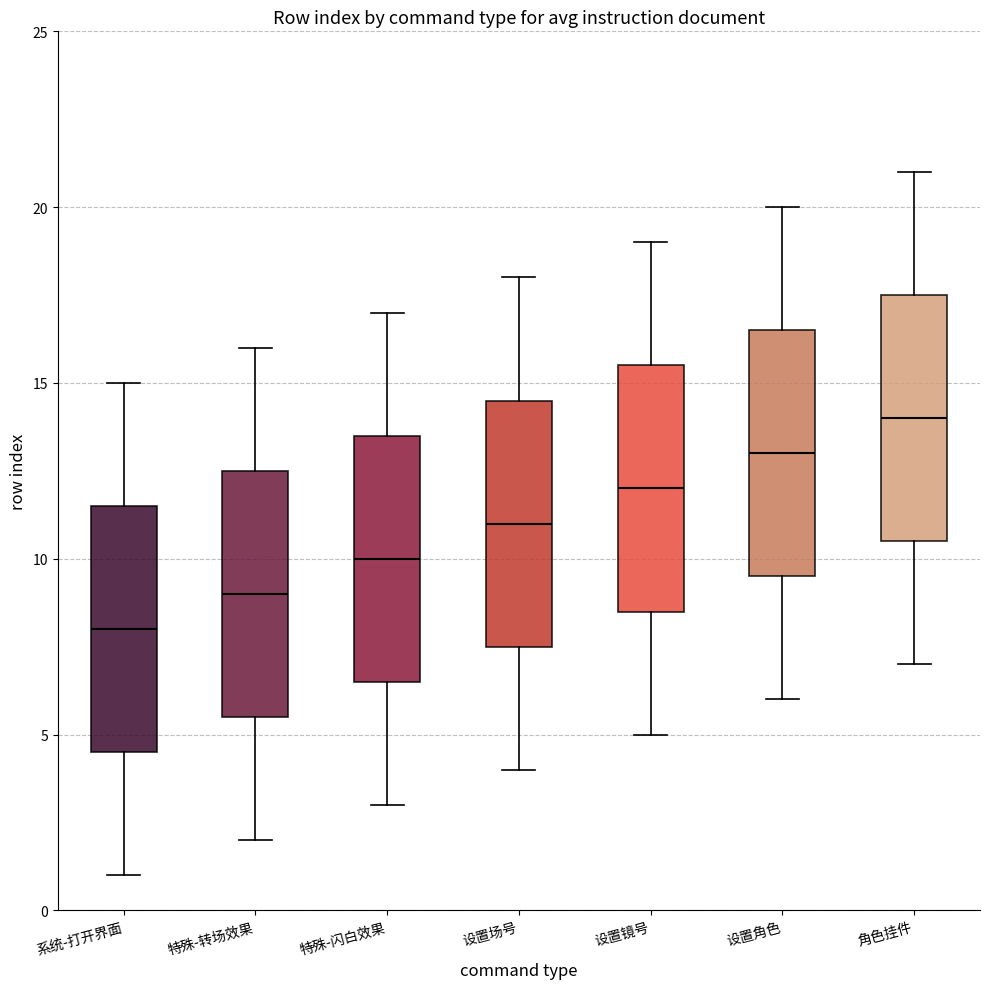

Reading left to right, read every box against the y-axis: the position of its median line, the range the box covers, and the ends of its whiskers. The values are not printed on the chart, so give them approximately, as read against the axis.

系统-打开界面: median 8.0, box 4.5 to 11.5, whiskers 1.0 to 15.0
特殊-转场效果: median 9.0, box 5.5 to 12.5, whiskers 2.0 to 16.0
特殊-闪白效果: median 10.0, box 6.5 to 13.5, whiskers 3.0 to 17.0
设置场号: median 11.0, box 7.5 to 14.5, whiskers 4.0 to 18.0
设置镜号: median 12.0, box 8.5 to 15.5, whiskers 5.0 to 19.0
设置角色: median 13.0, box 9.5 to 16.5, whiskers 6.0 to 20.0
角色挂件: median 14.0, box 10.5 to 17.5, whiskers 7.0 to 21.0